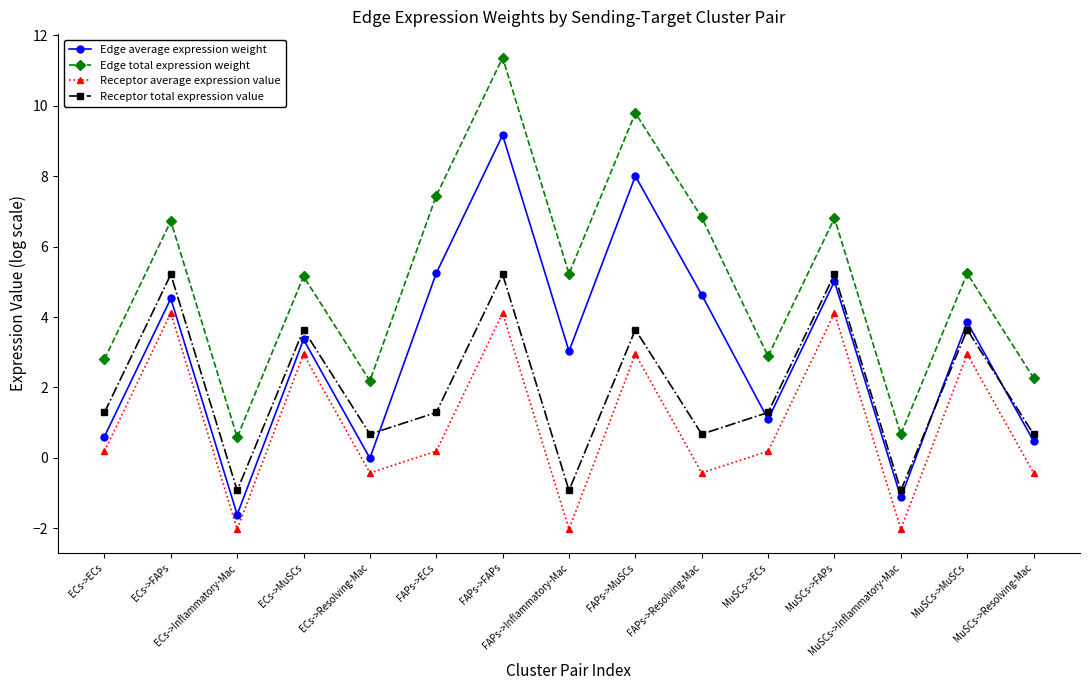

True or false: Receptor total expression value and Edge total expression weight intersect in this chart.

False